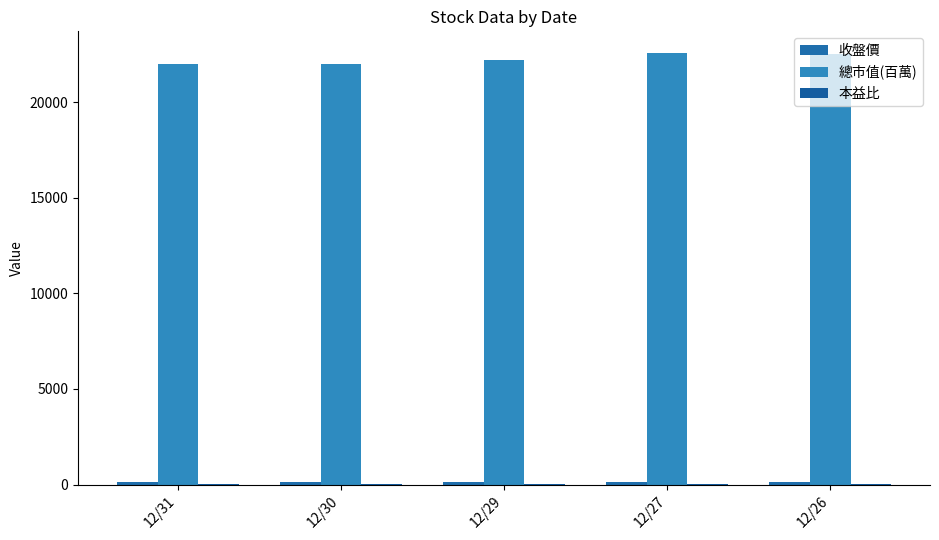

Count the 總市值(百萬) values in the range 21978 to 22498.

4